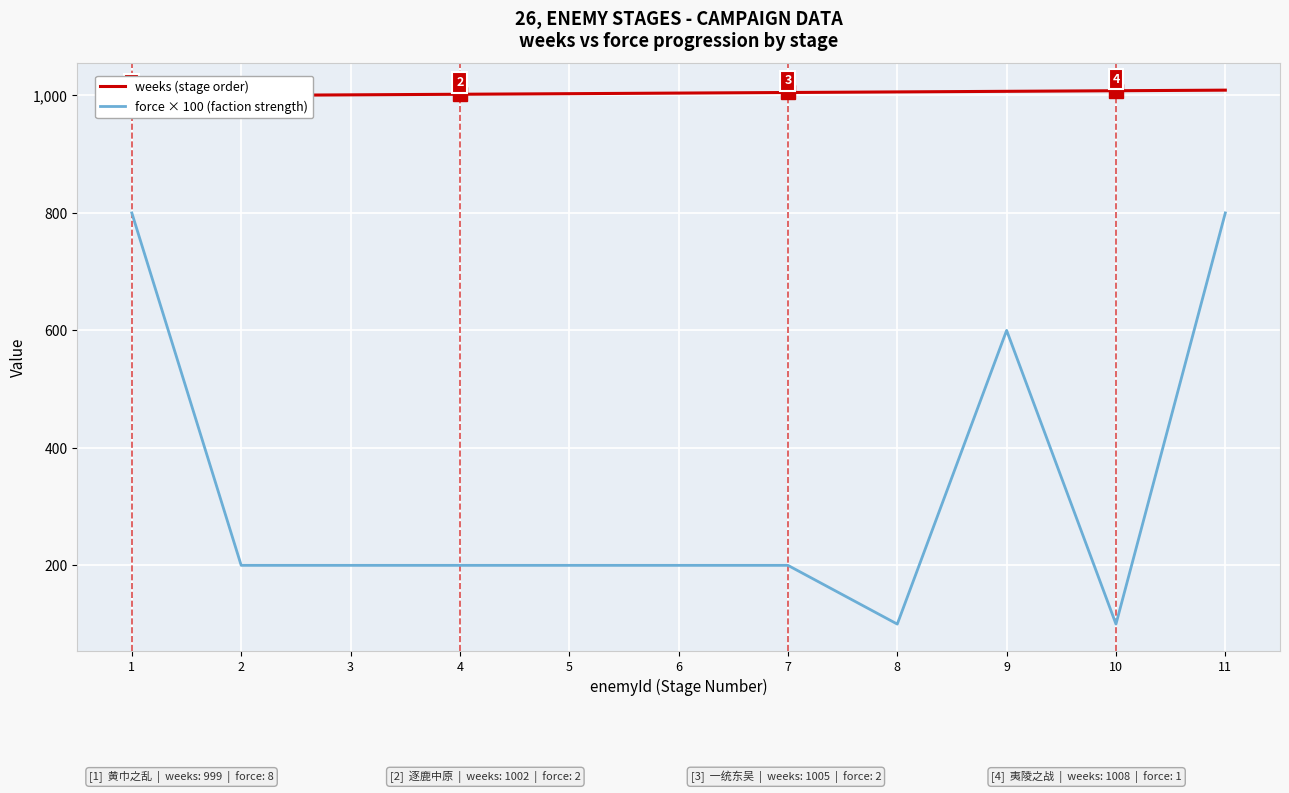

Is the value of force × 100 (faction strength) at 3 greater than the value of weeks (stage order) at 7?

No